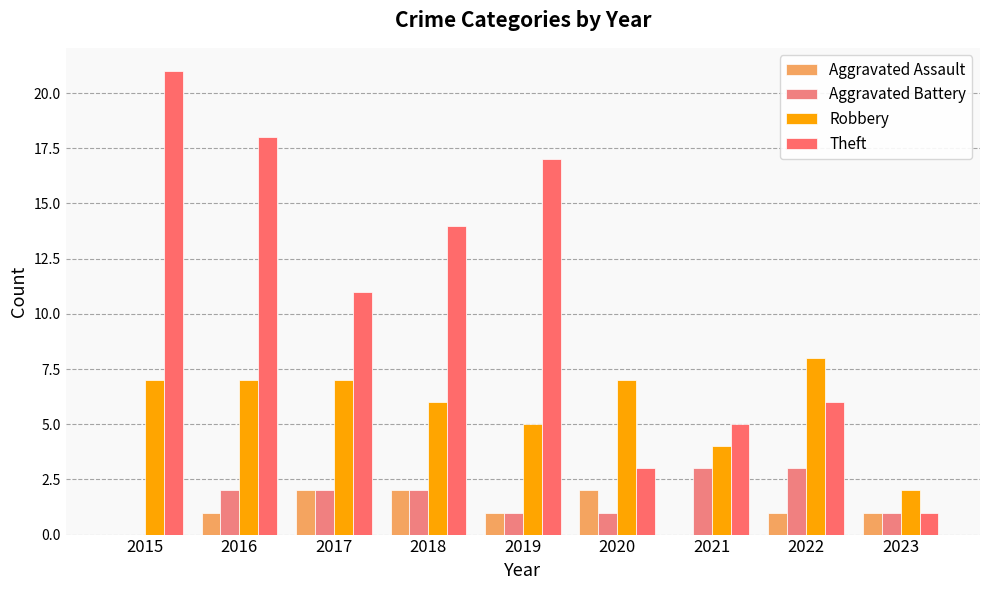

Which label corresponds to the largest value in the chart?

2015